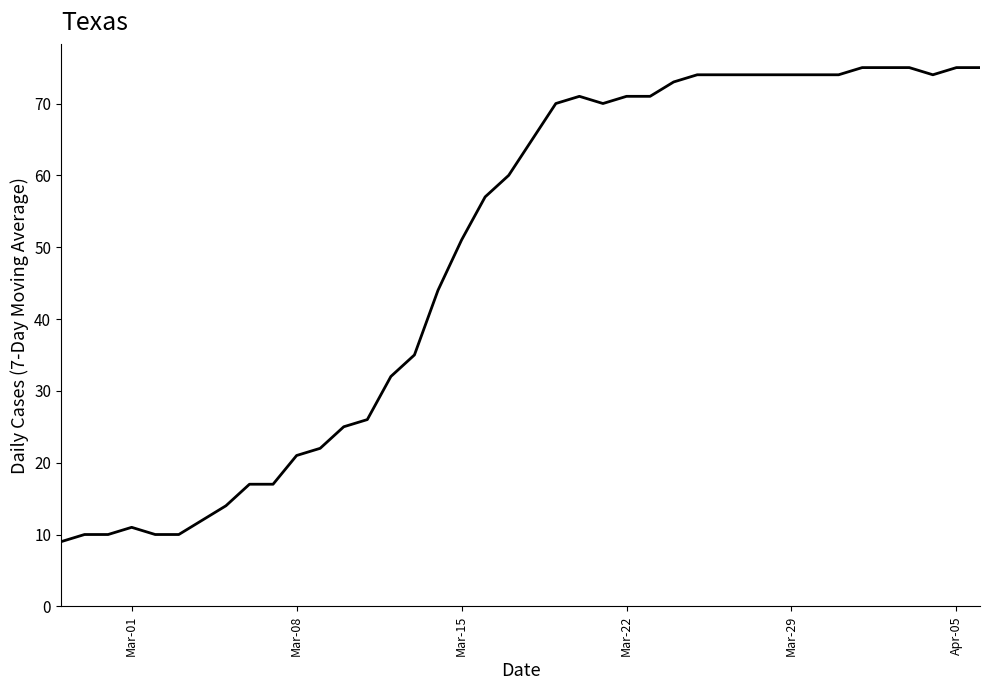

What is the minimum value shown in the chart?

9